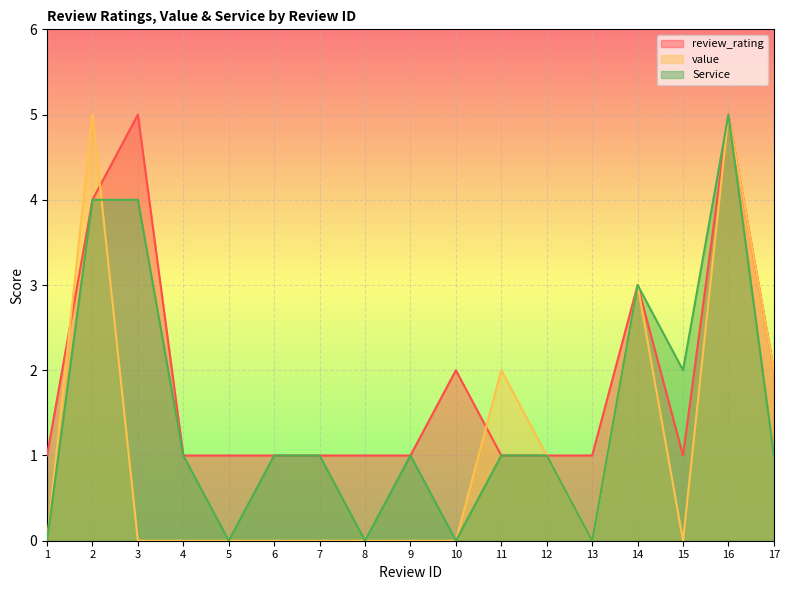

Is it true that review_rating equals 1 at 17?

False